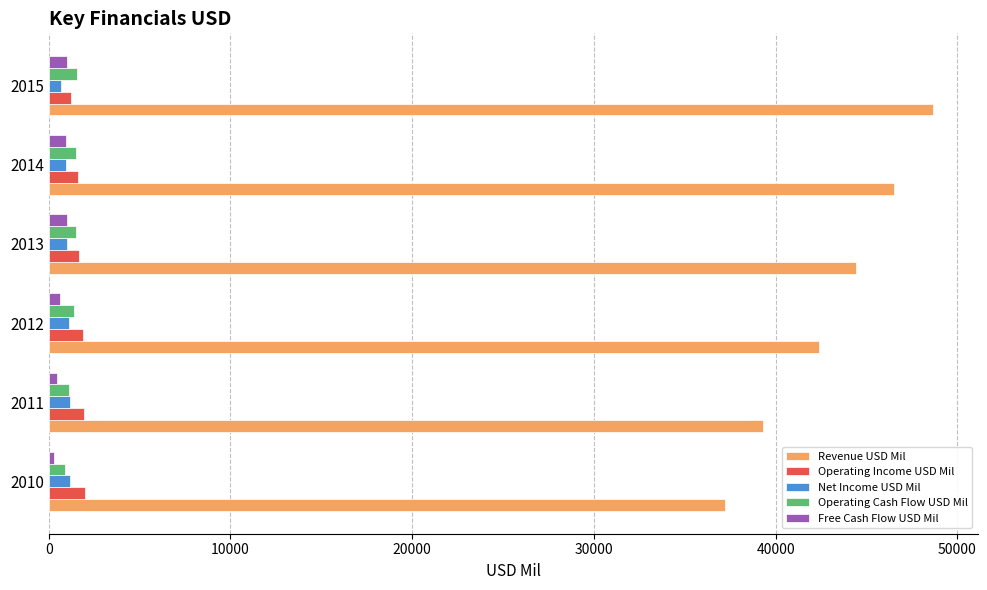

Is it true that Revenue USD Mil equals 69207 at 2014?

False